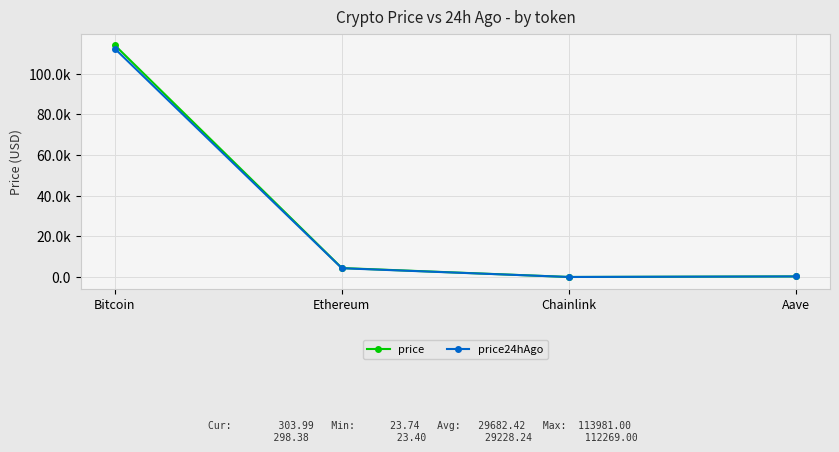

At which category is the sum across all series the highest?

Bitcoin